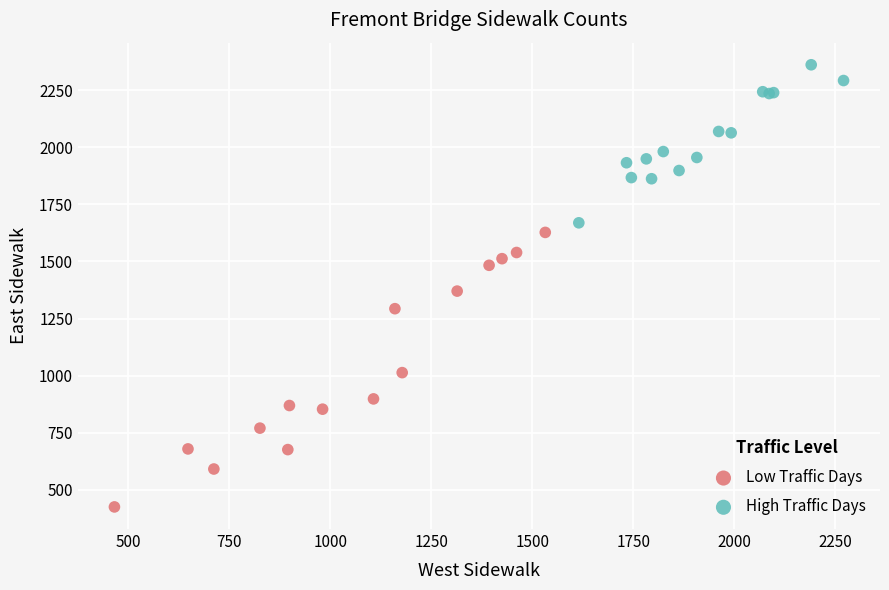

What are all the series names shown in the legend?

Low Traffic Days, High Traffic Days